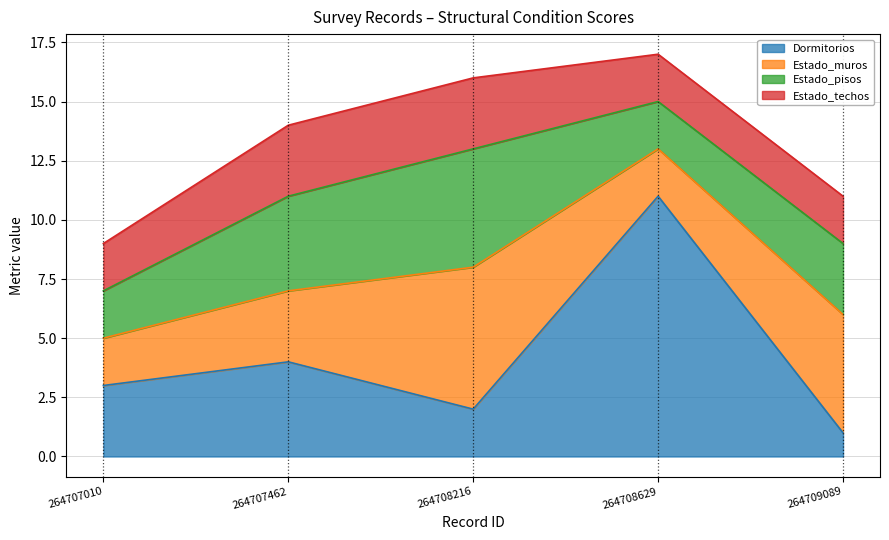

What is the total value across all series at 264709089?

11